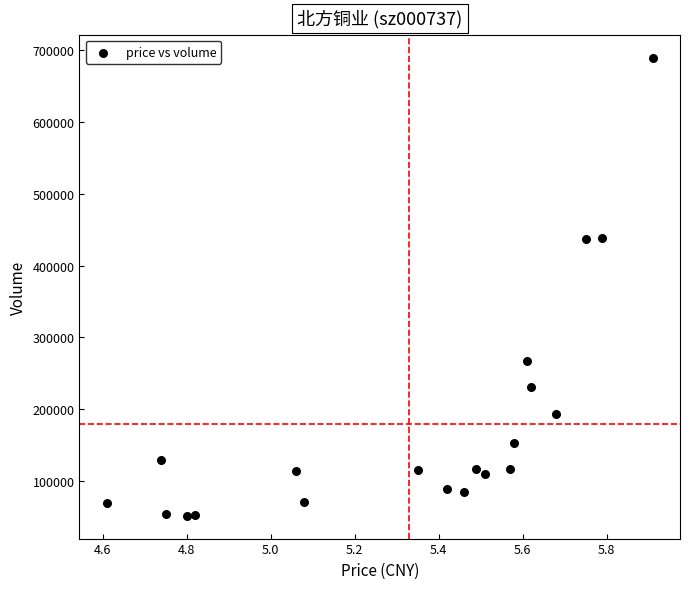

What is the range of Y values (max minus min)?

637882